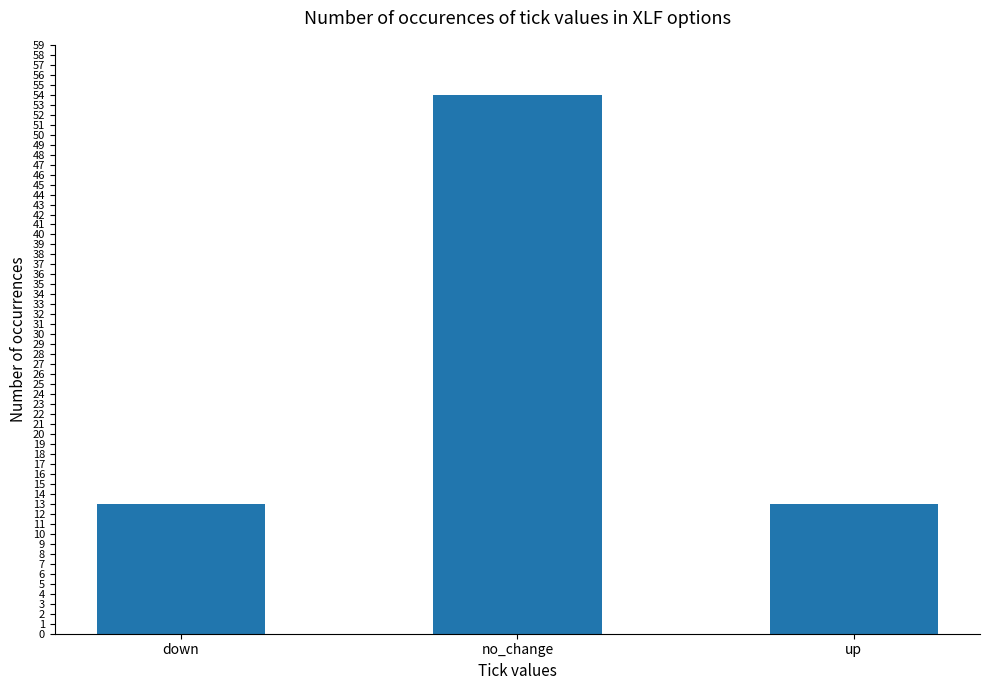

How many data points does each series have?

3